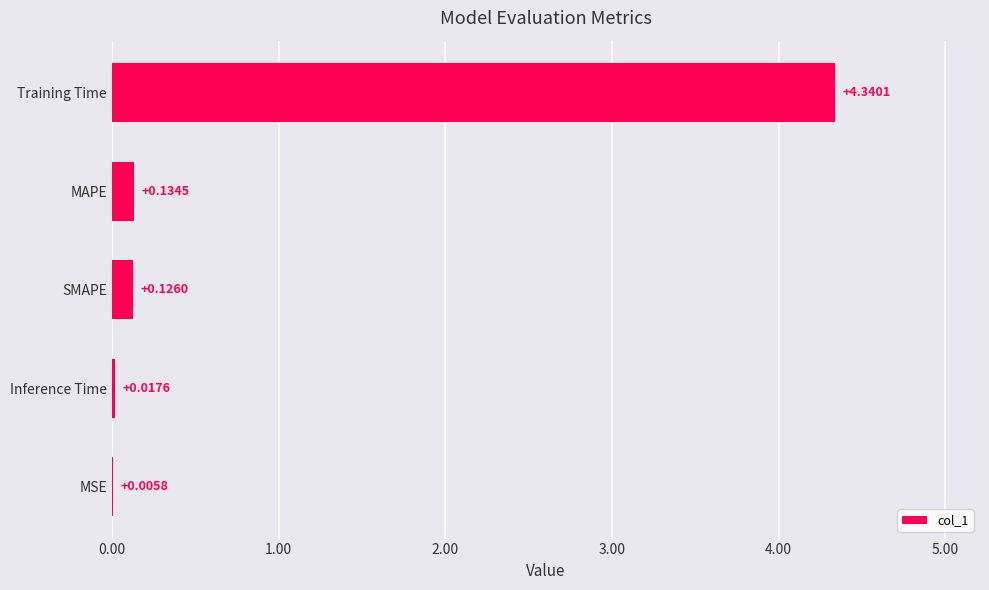

What is the sum of all values?

4.6